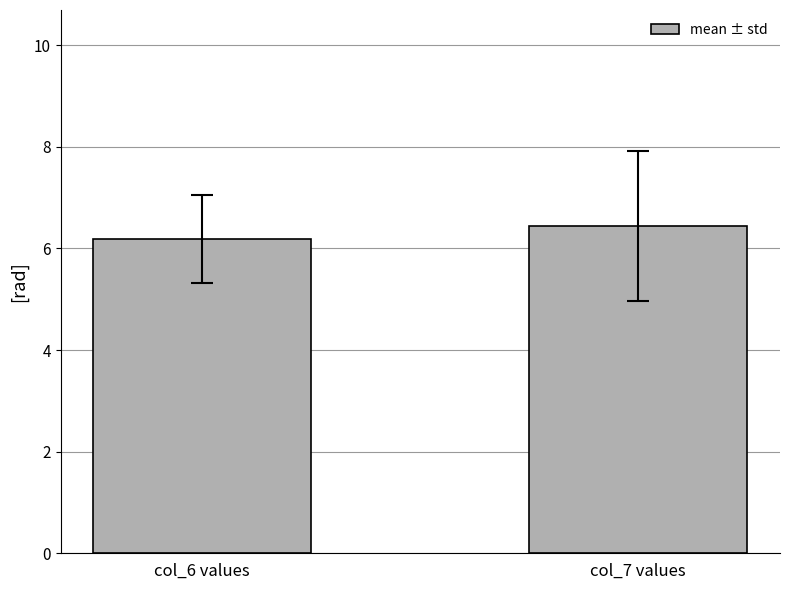

What is the difference between the maximum and minimum values?

0.2